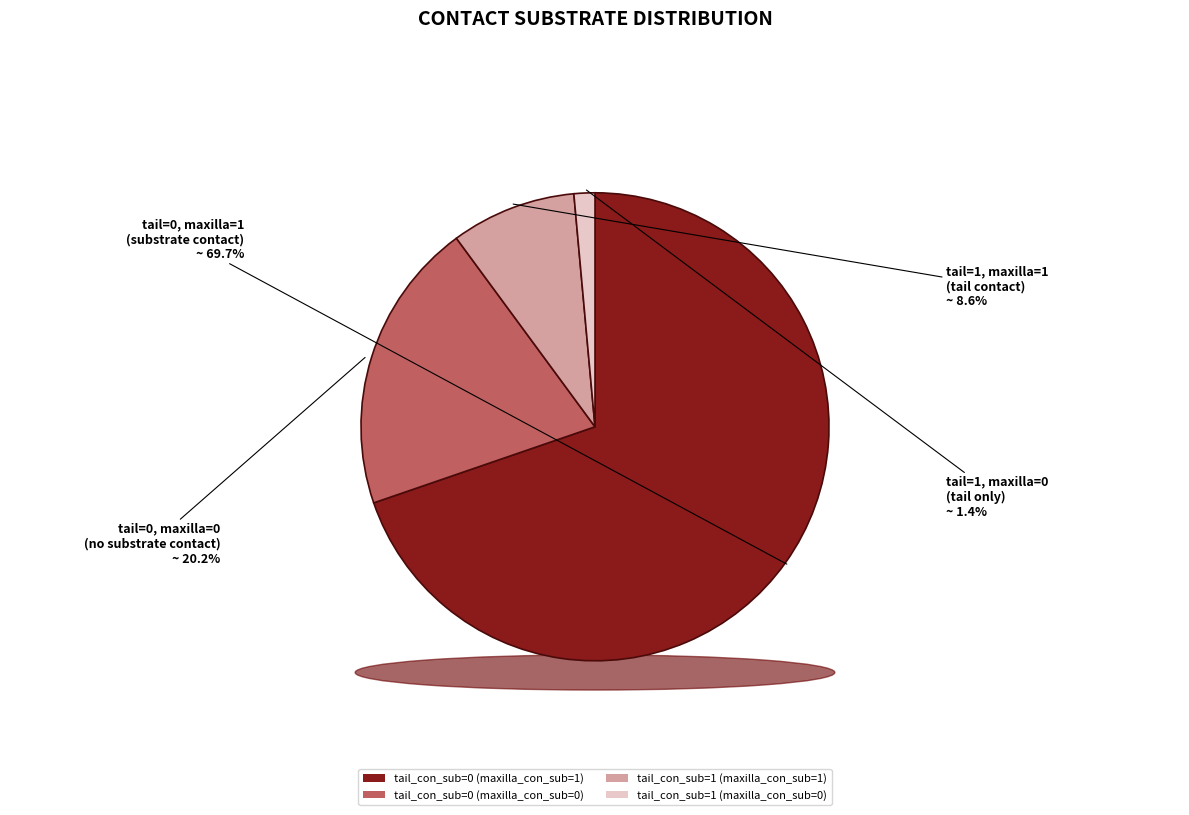

Is there a majority slice in this chart?

Yes